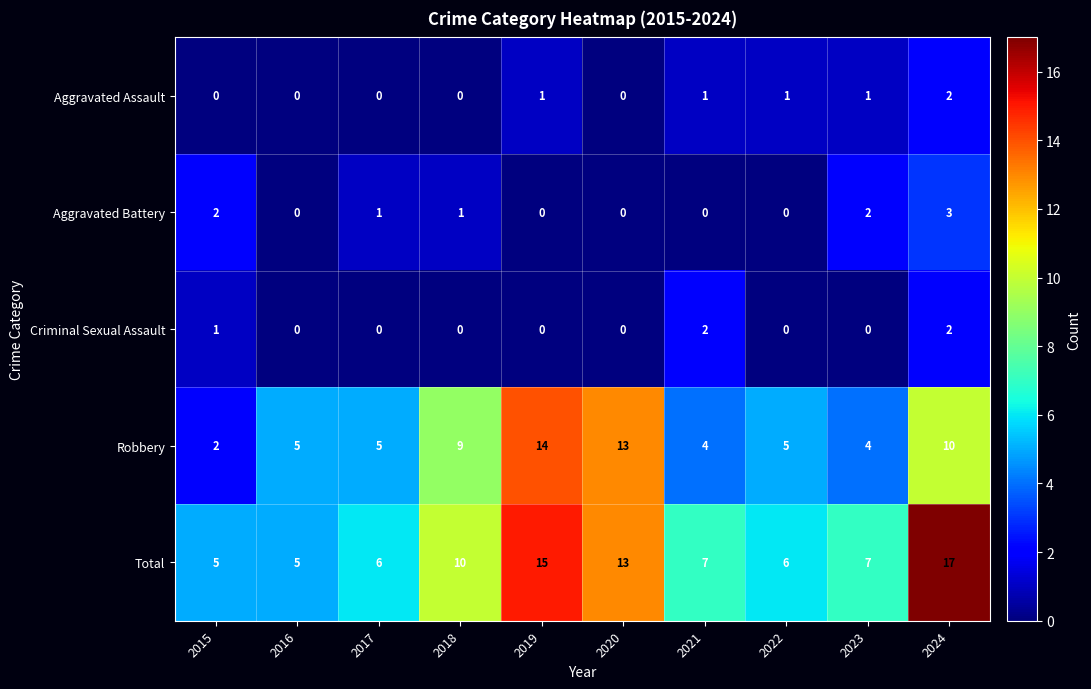

Which series has the largest total across all categories?

Total